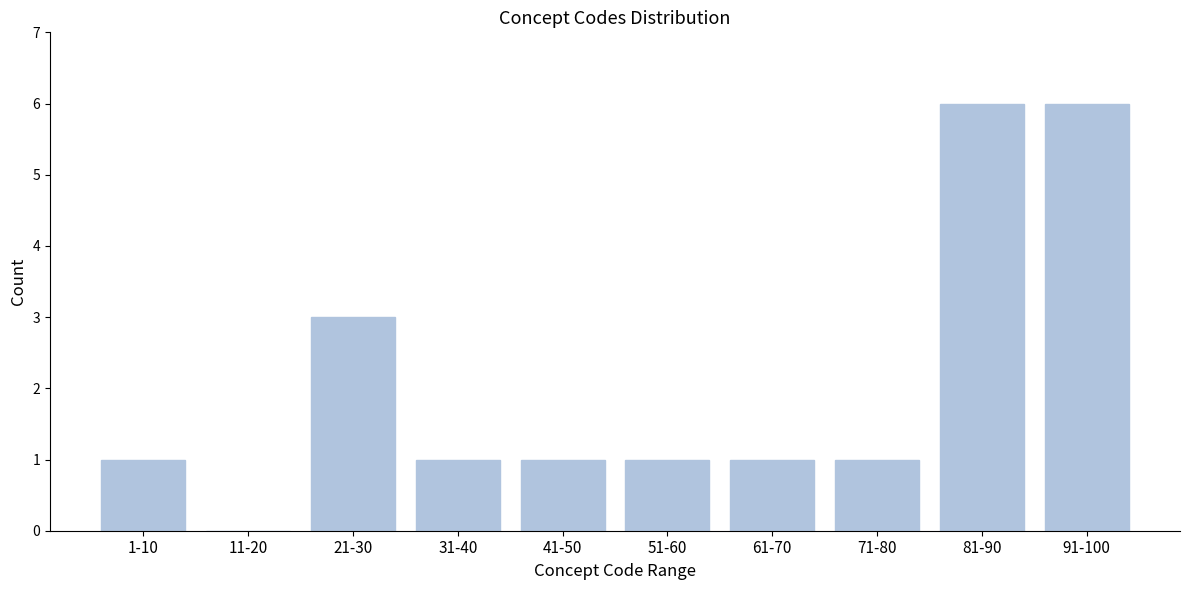

Reading left to right, extract all data points from this chart.

1-10=1	11-20=0	21-30=3	31-40=1	41-50=1	51-60=1	61-70=1	71-80=1	81-90=6	91-100=6